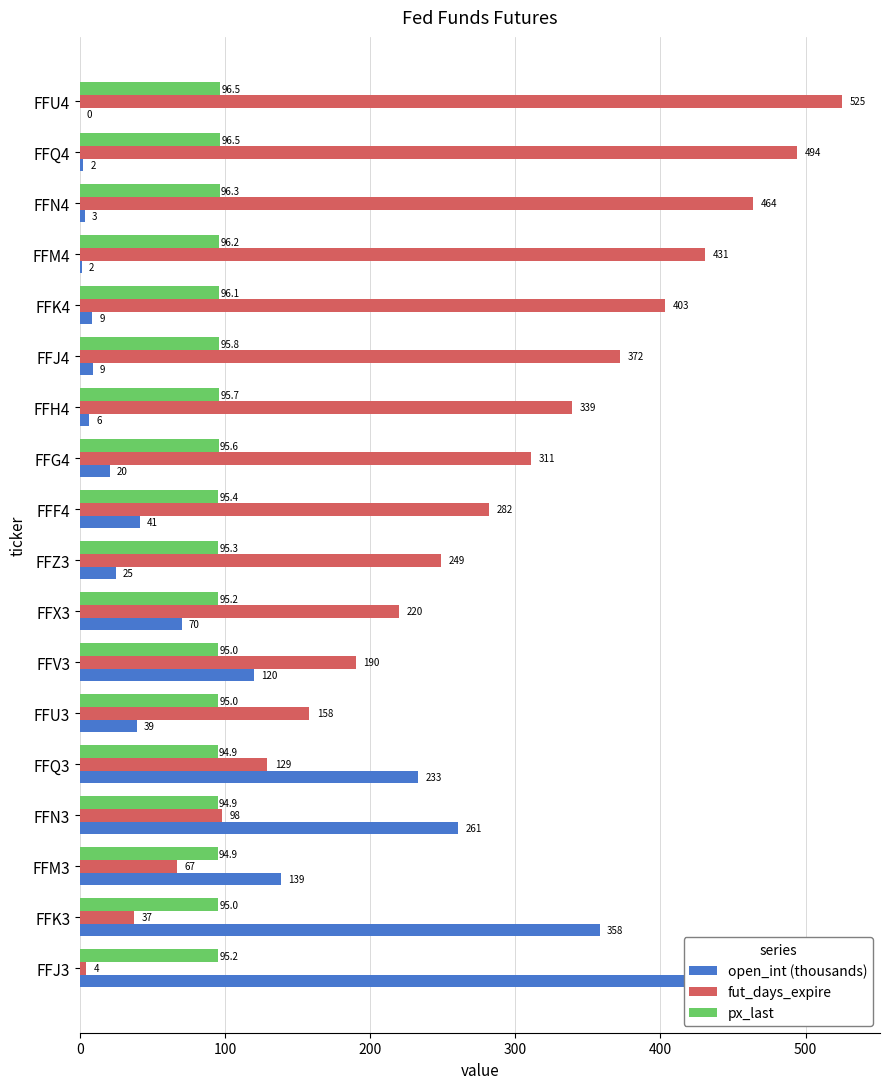

Reading right to left, list all the values displayed in this chart.

open_int (thousands): 0.1	2.4	3.3	1.6	8.5	8.7	6.4	20.5	41.4	24.6	70.1	120.2	39.1	233.3	260.8	138.7	358.4	476.6
fut_days_expire: 525.0	494.0	464.0	431.0	403.0	372.0	339.0	311.0	282.0	249.0	220.0	190.0	158.0	129.0	98.0	67.0	37.0	4.0
px_last: 96.5	96.5	96.3	96.2	96.1	95.8	95.7	95.6	95.4	95.3	95.2	95.0	95.0	94.9	94.9	94.9	95.0	95.2